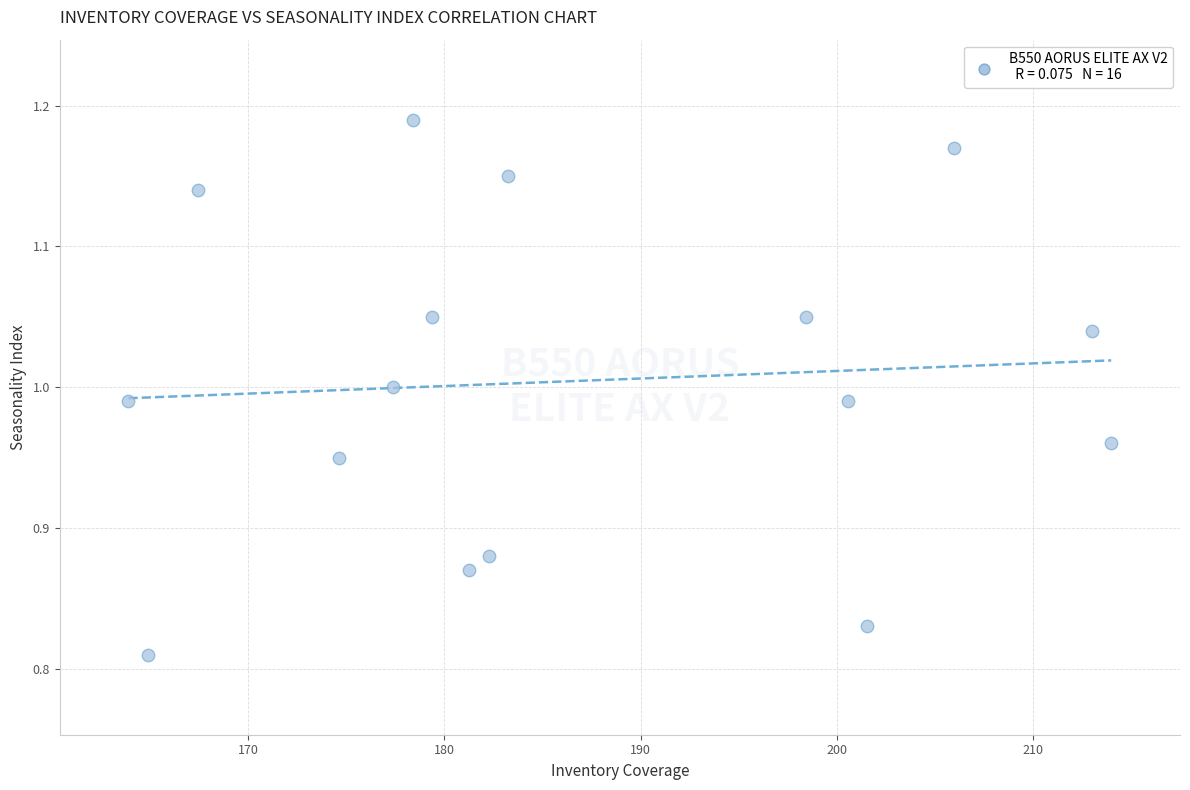

What is the range of X values (max minus min)?

50.1